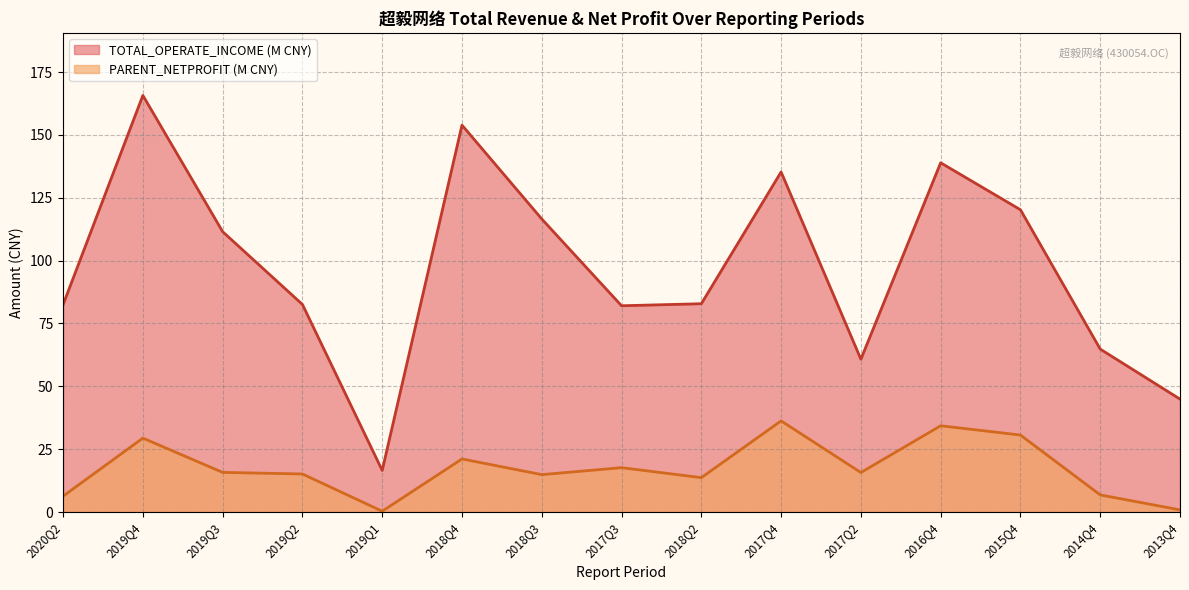

What are all the series names shown in the legend?

TOTAL_OPERATE_INCOME (M CNY), PARENT_NETPROFIT (M CNY)